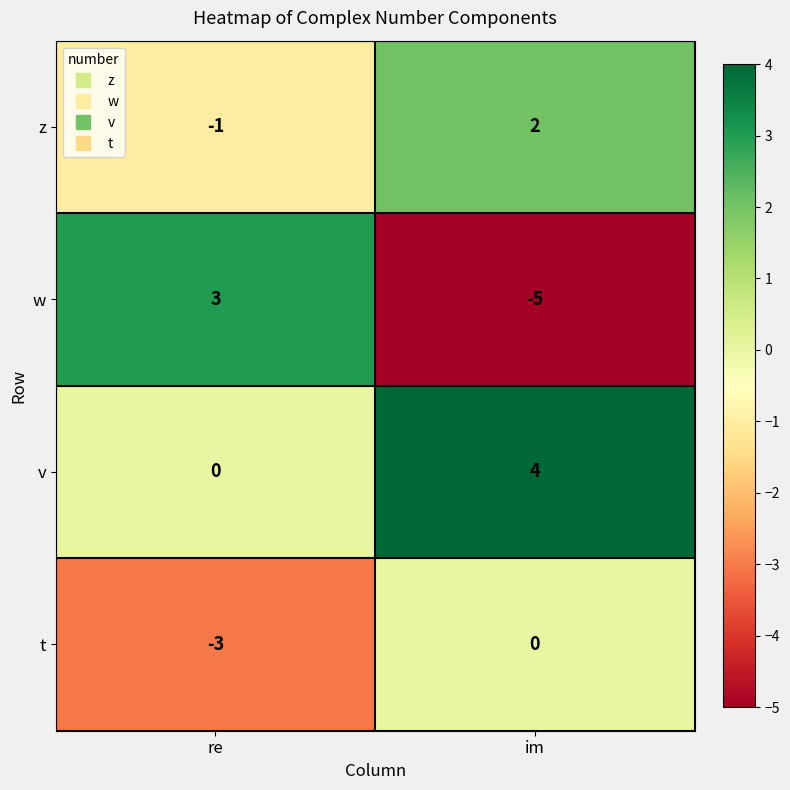

True or false: w has a value of 4 at re.

False